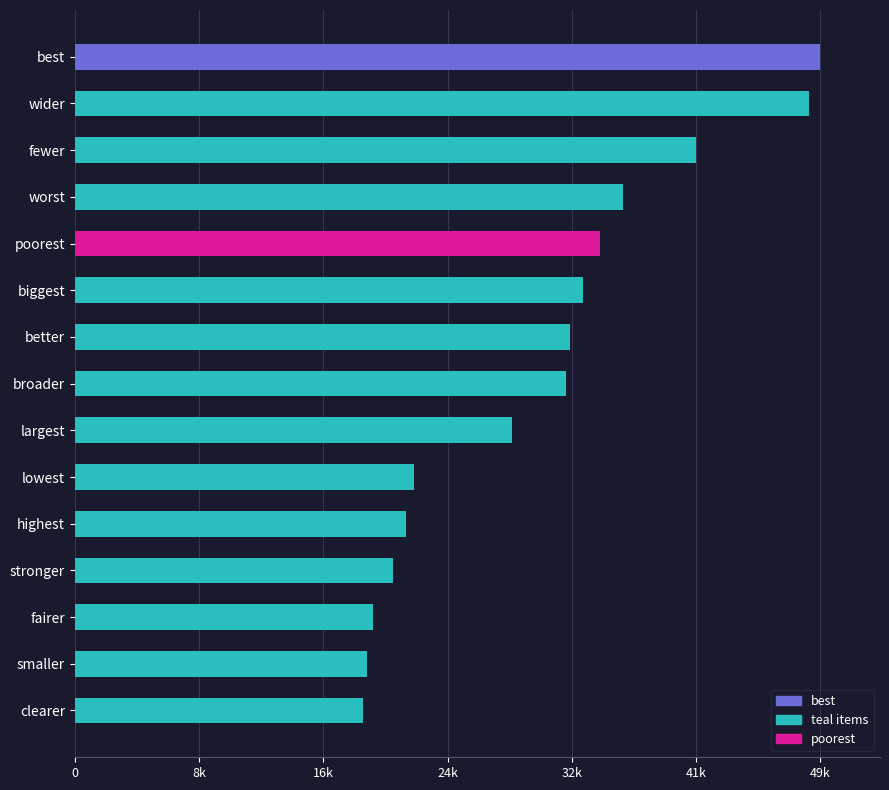

Are the bars horizontal?

Yes